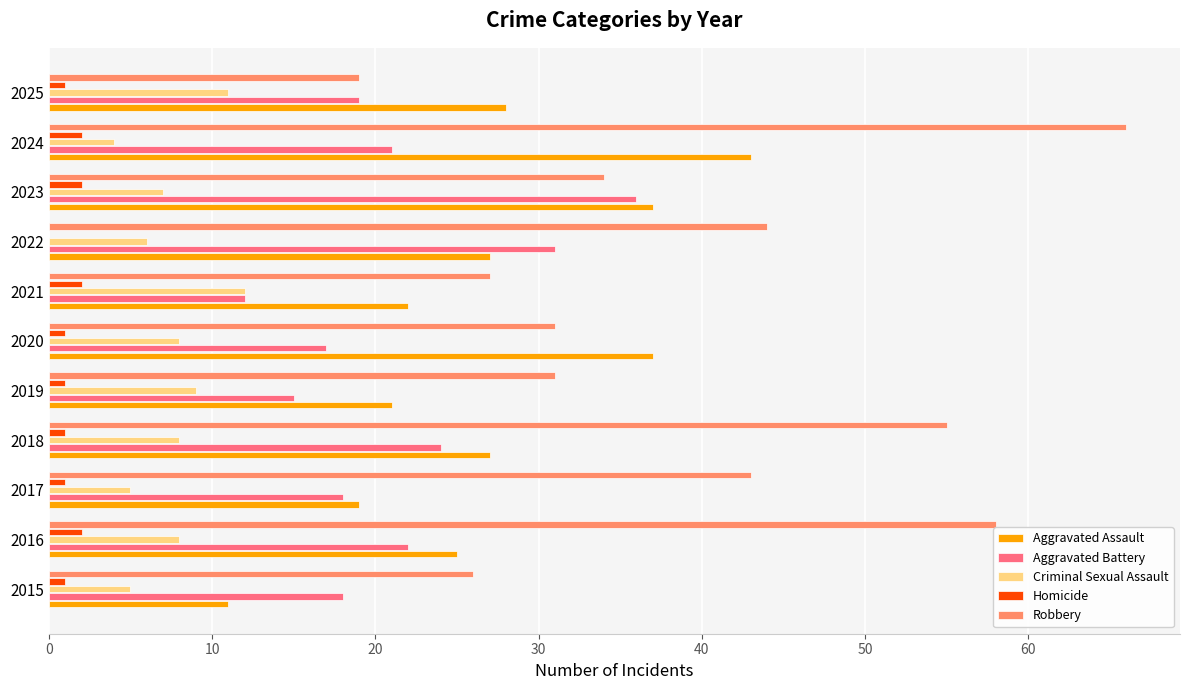

Which series has the largest total across all categories?

Robbery